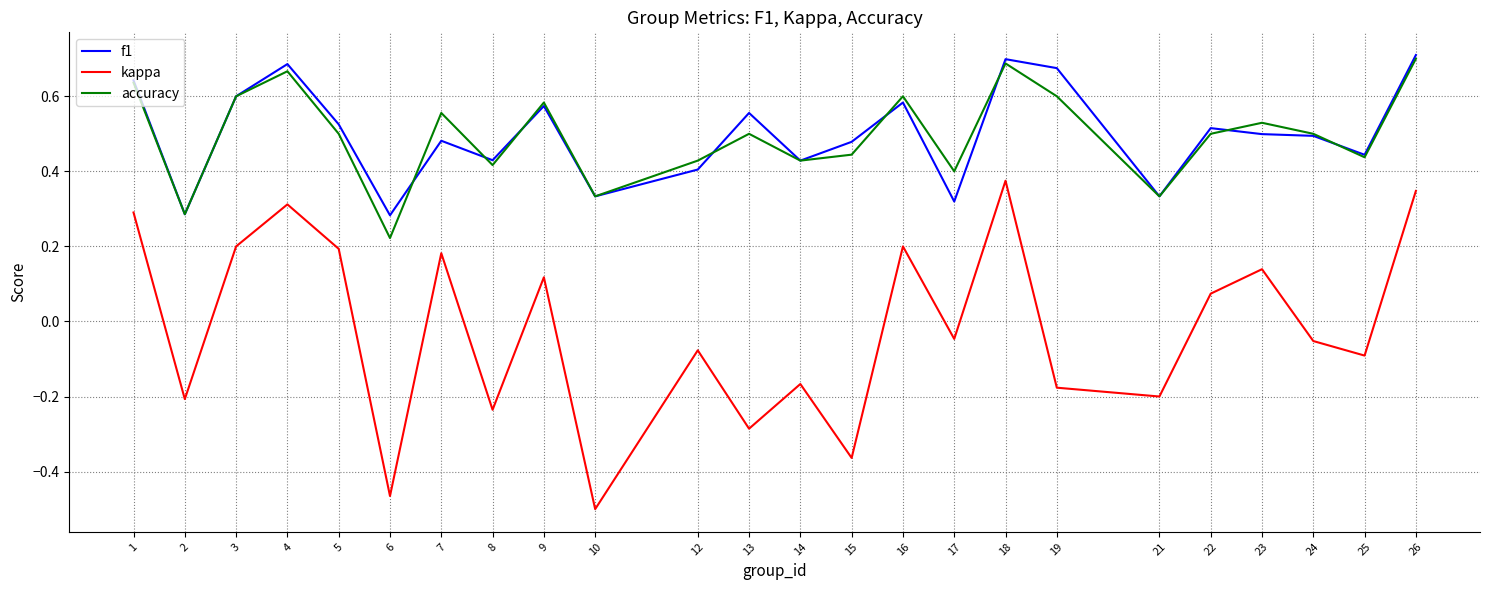

True or false: accuracy and kappa intersect in this chart.

False